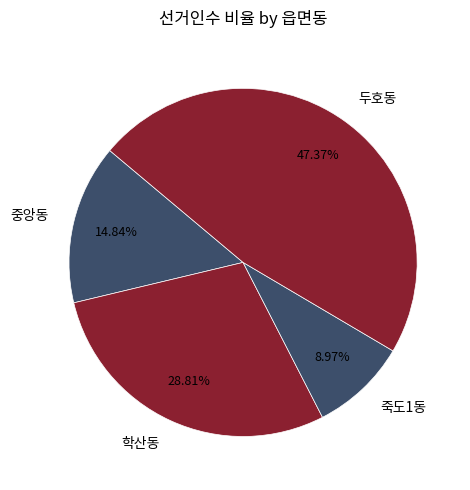

Count the number of slices in the pie.

4